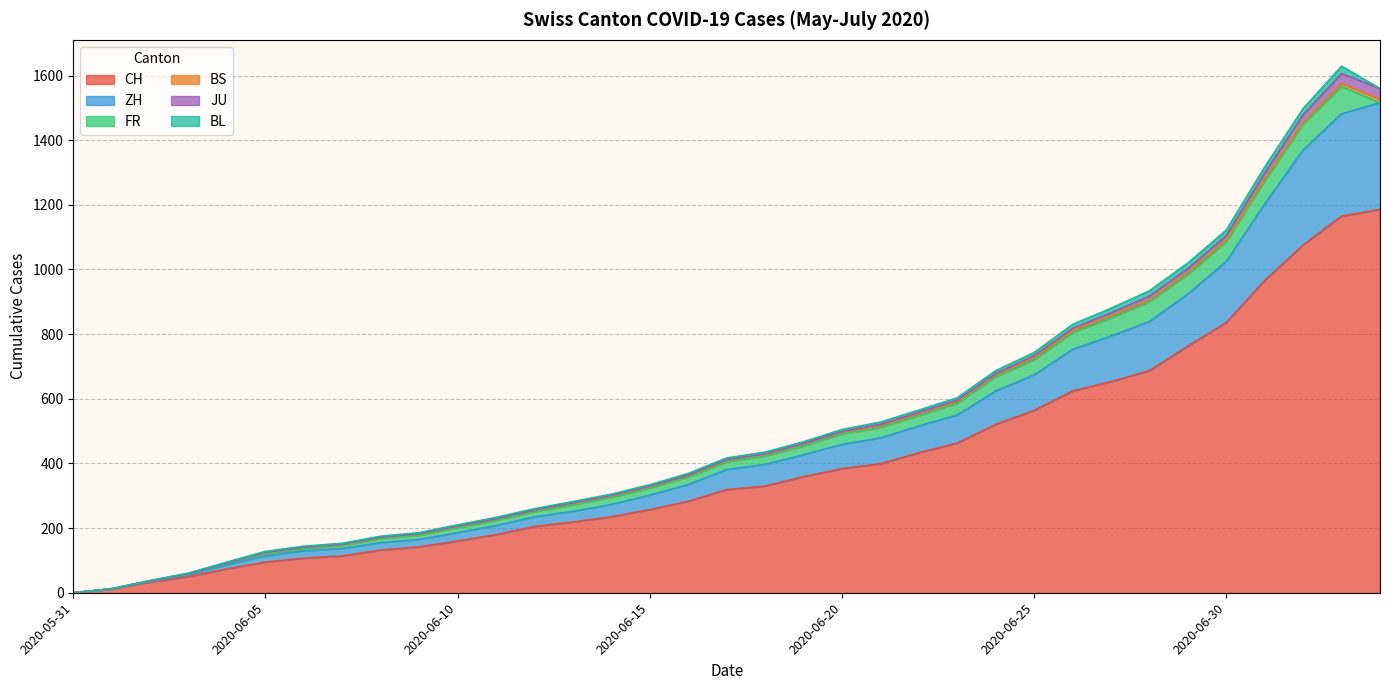

True or false: JU has more than 2 interior local peaks.

False